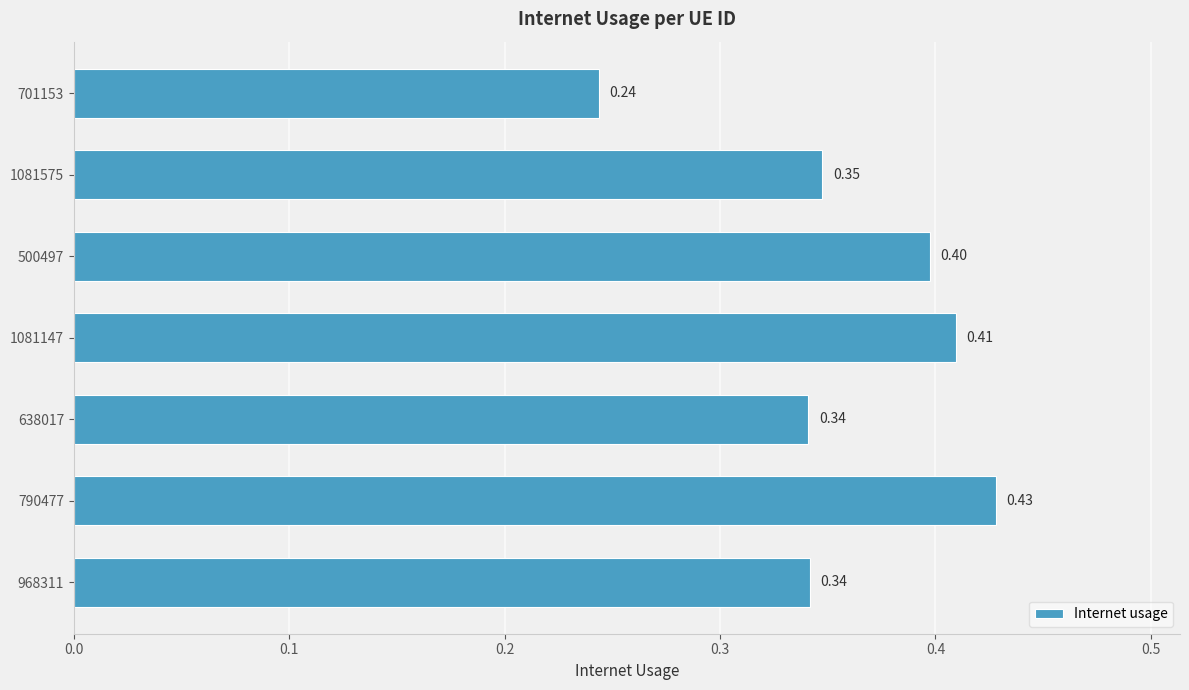

Between 500497 and 638017, which is larger?

500497